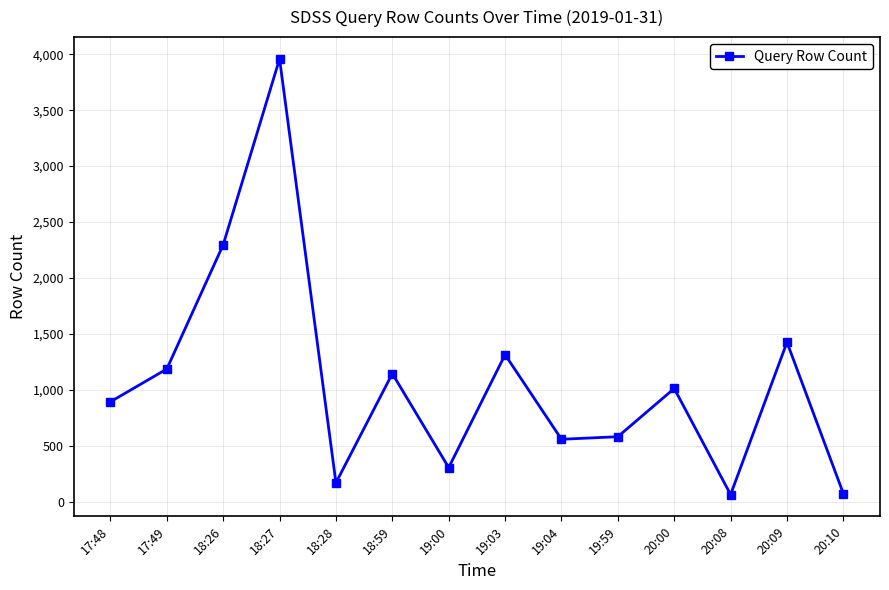

How many points are lower than both their immediate neighbors (excluding endpoints)?

4